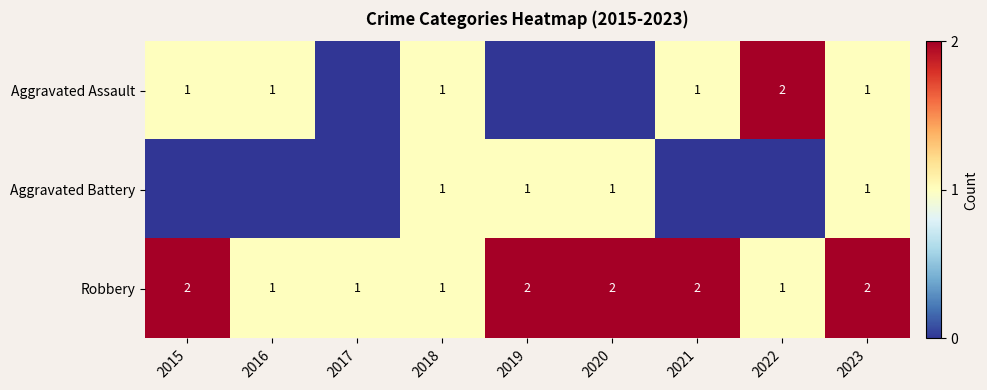

What is the sum of all Robbery values?

14